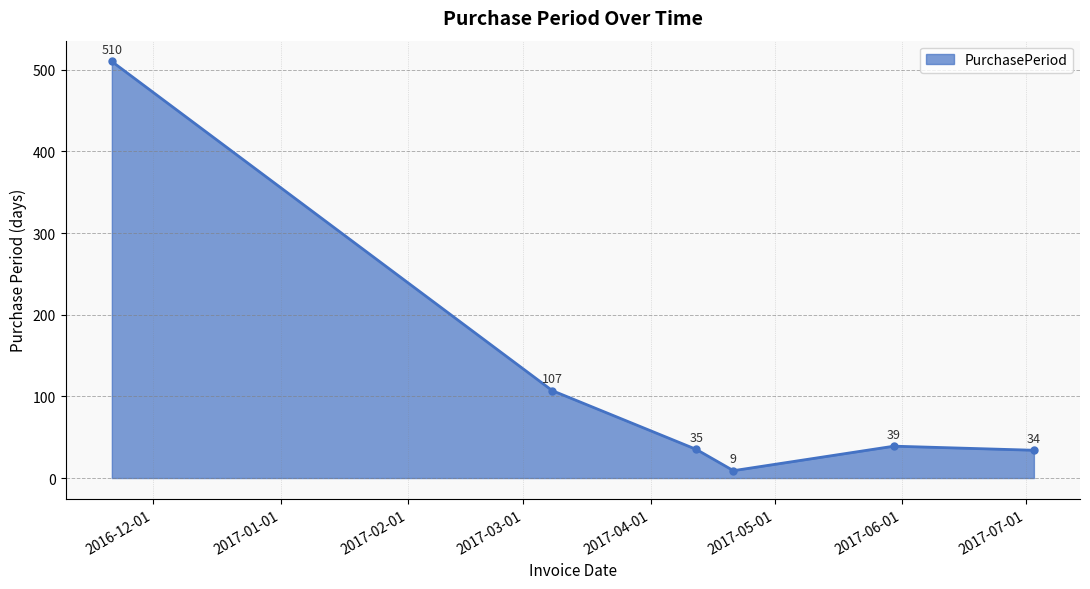

What is the value of the 1st point from the left?

510